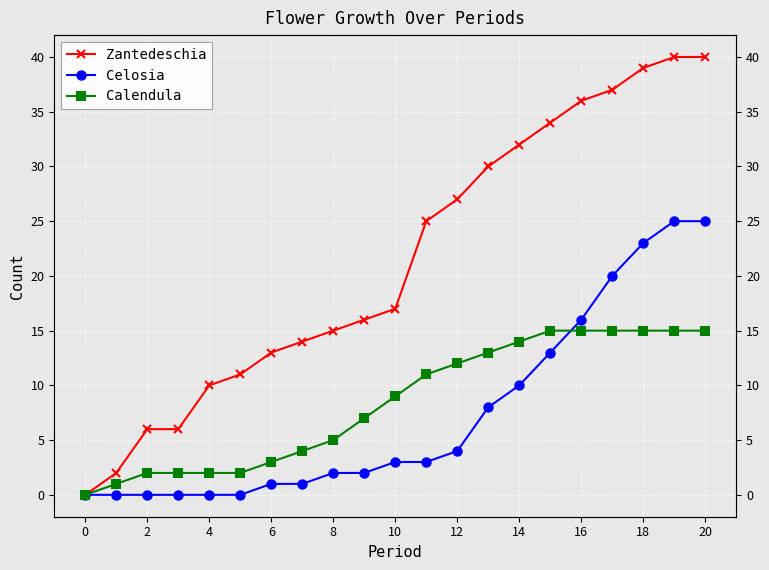

How many intersections are there between Celosia and Calendula?

1